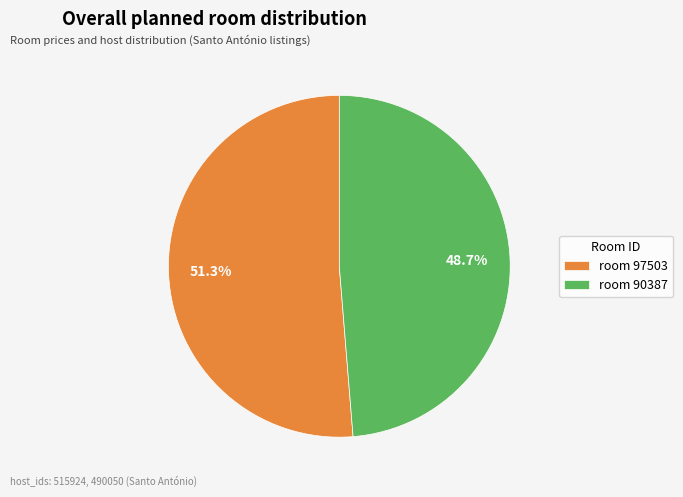

How many segments does this pie chart have?

2